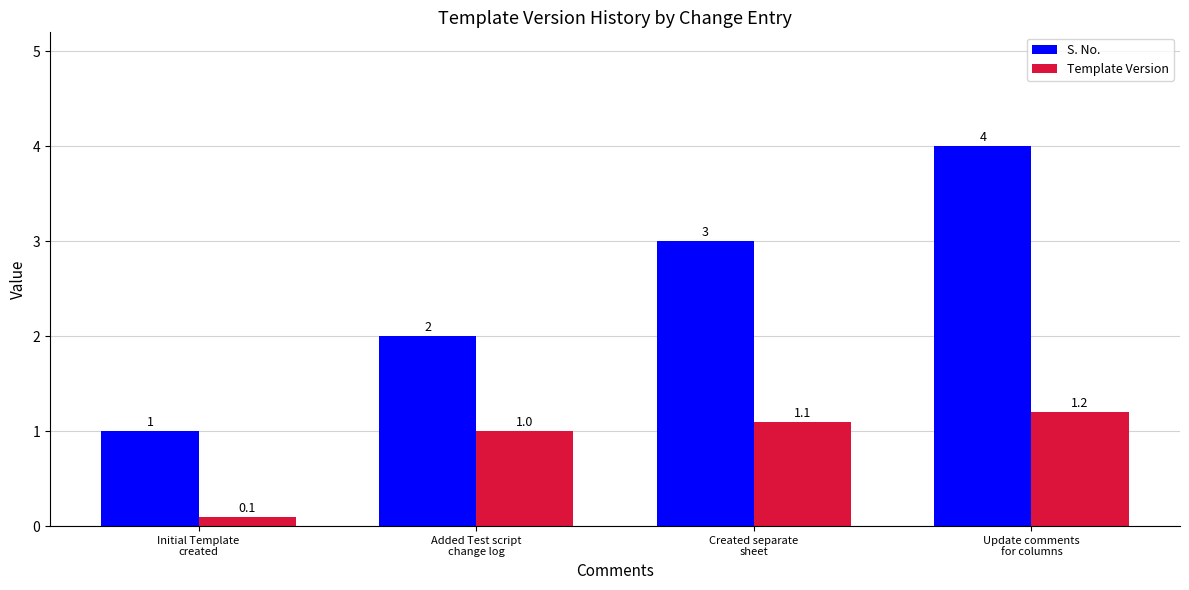

What are all the series names shown in the legend?

S. No., Template Version